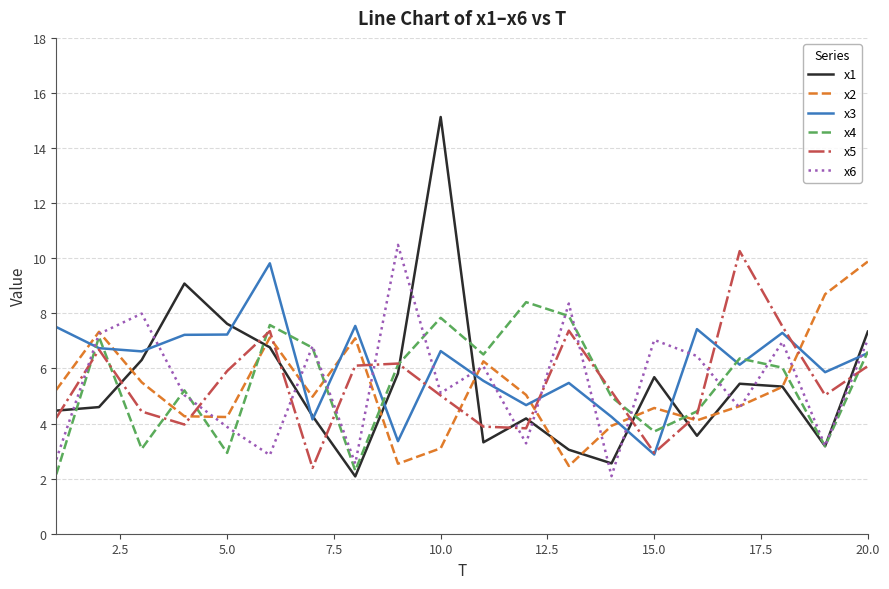

Which series has the widest spread of values?

x1